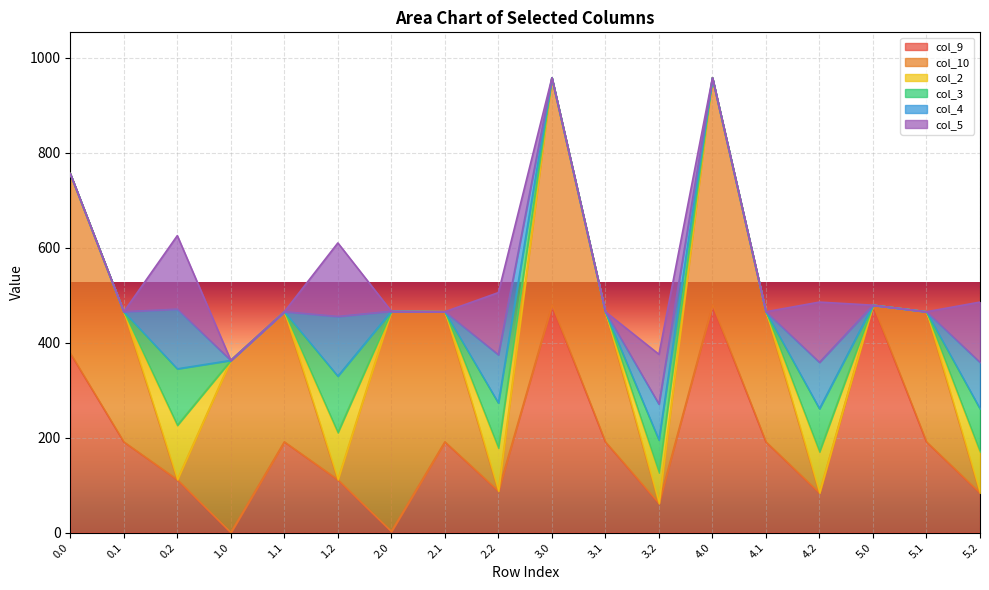

At which category does col_2 reach its first local peak?

0.2